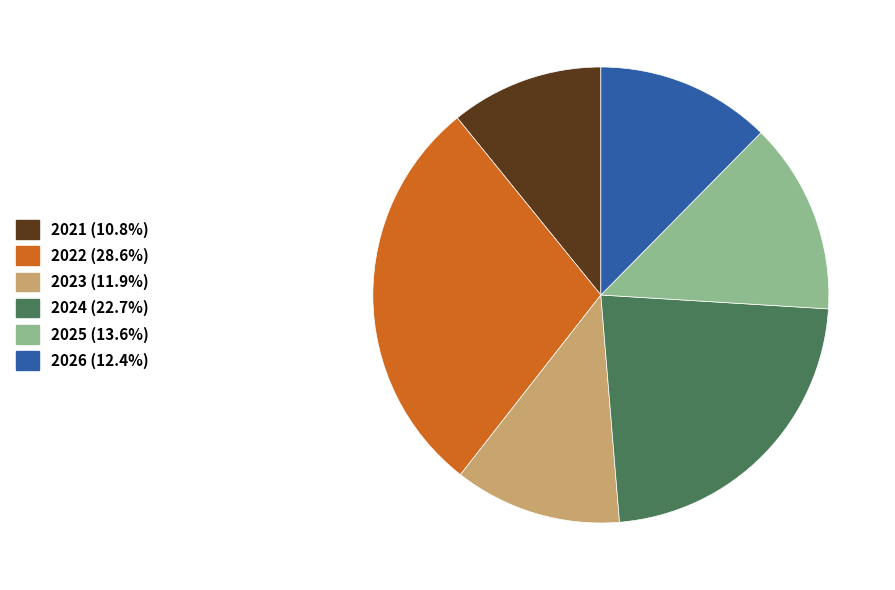

Is it true that 2024 is 12% of the pie?

False